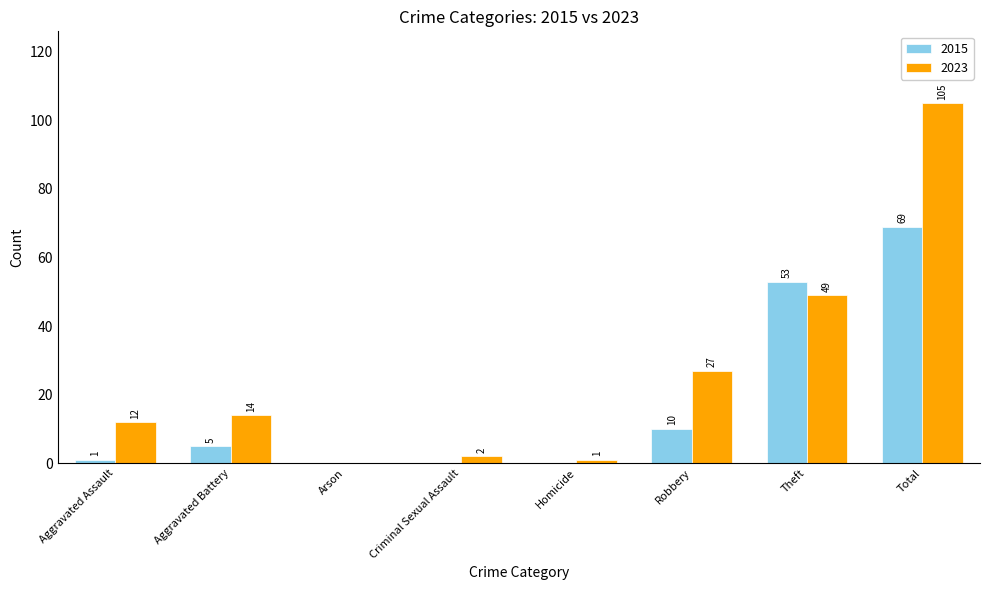

How many groups of bars are there?

8